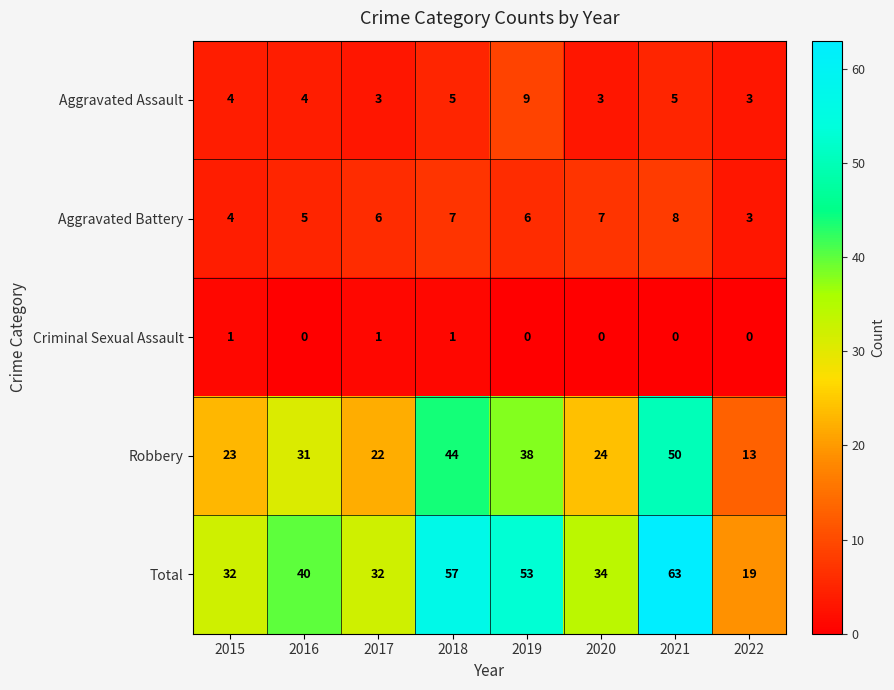

At which label is Aggravated Battery closest to 5?

2016